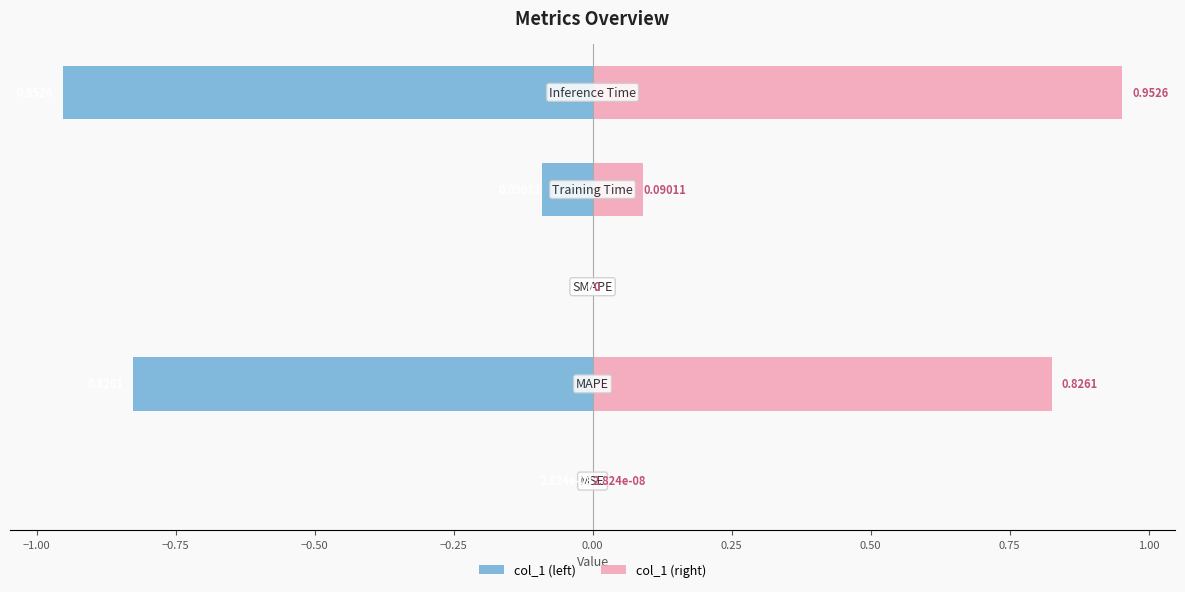

Rank the series by their average value, from highest to lowest.

col_1 (right), col_1 (left)